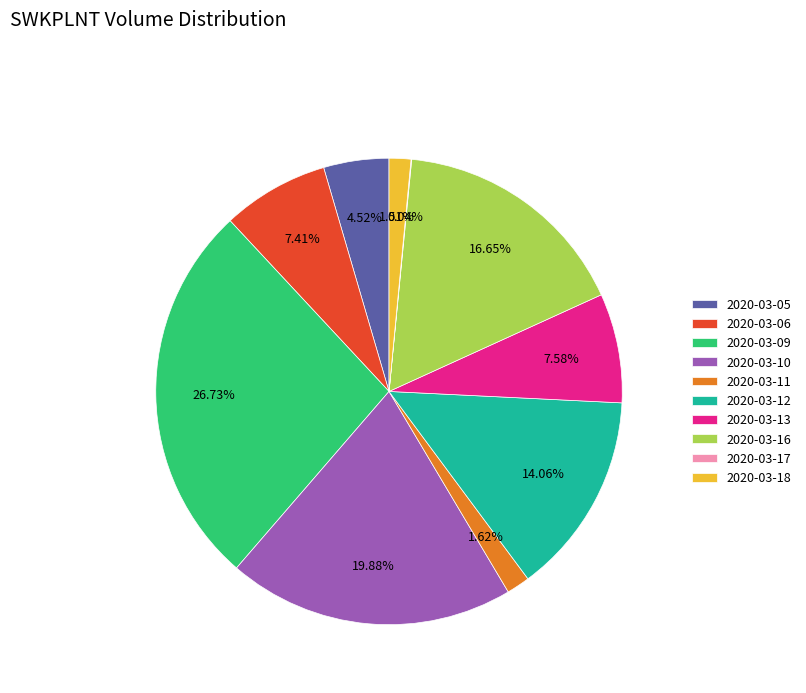

Is there a majority slice in this chart?

No